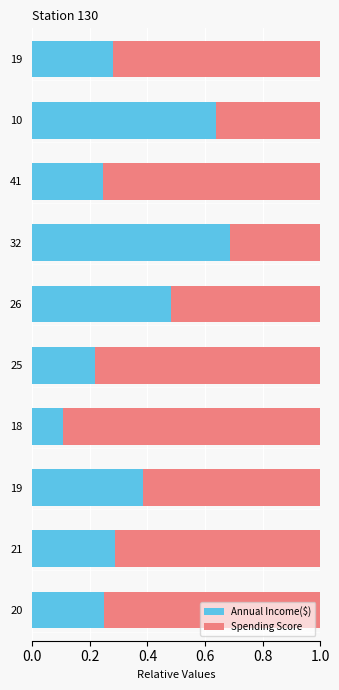

Count the number of categories in the chart.

10